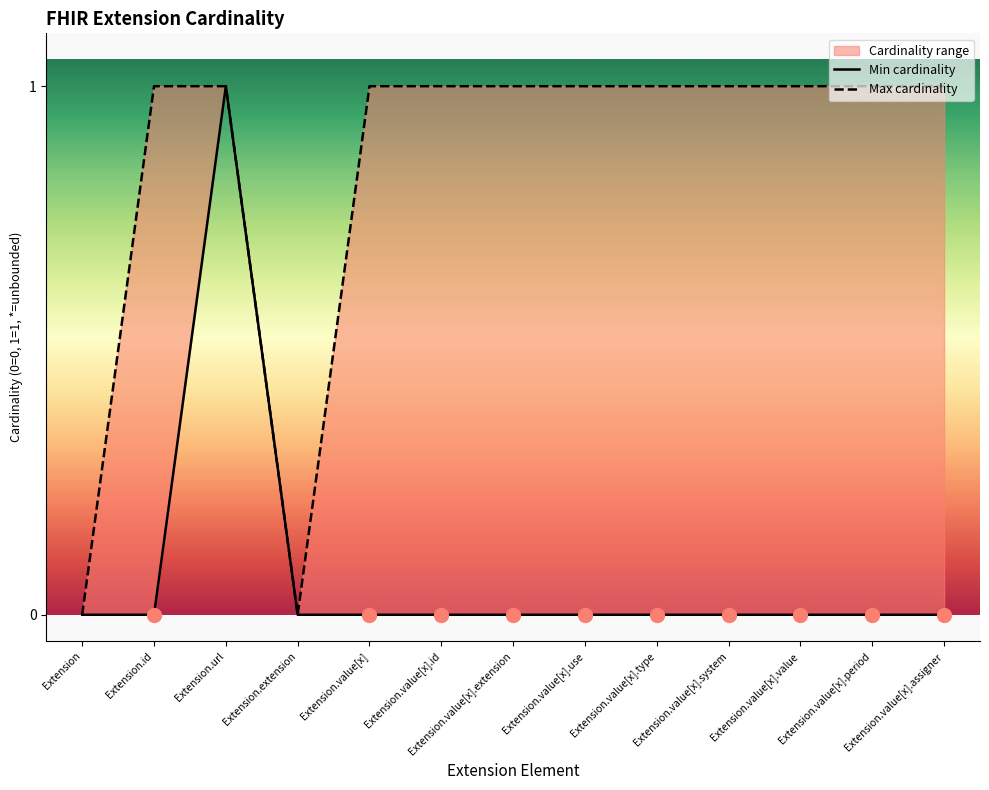

What value does the Max cardinality series have at Extension.value[x].value?

1